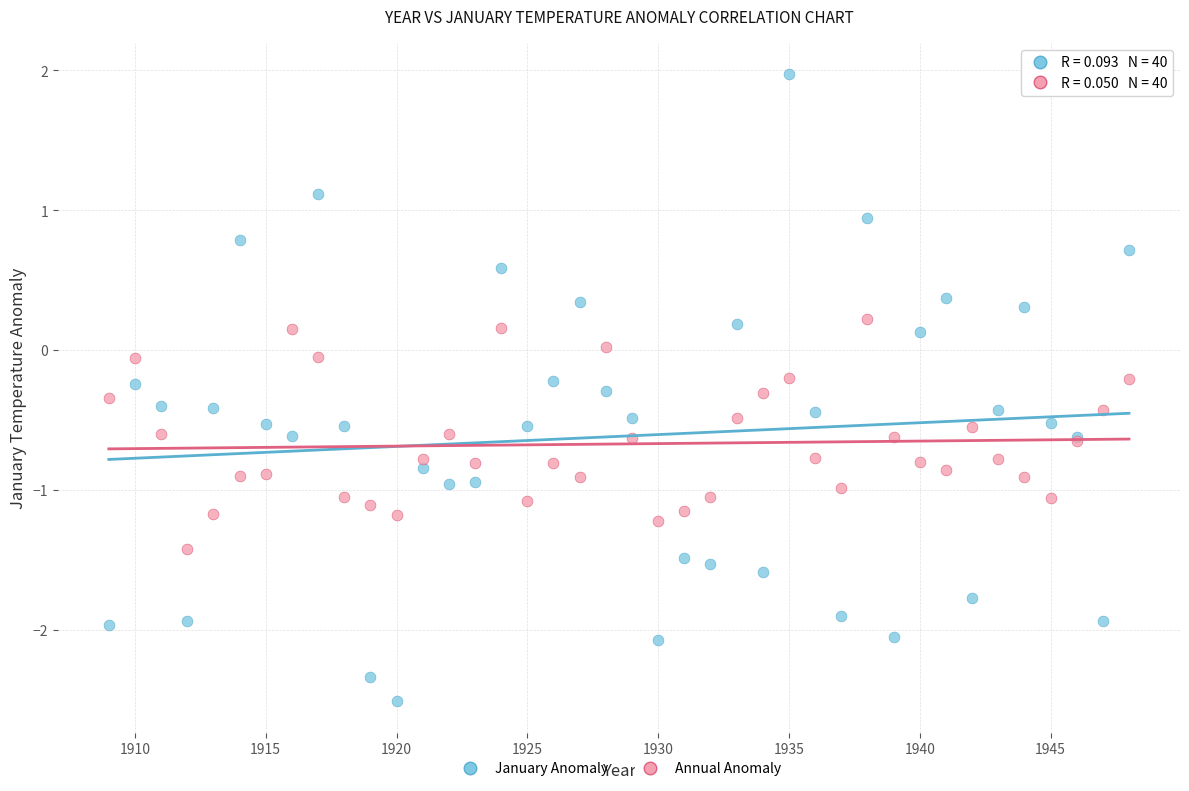

Which series contains the highest Y value?

January Anomaly